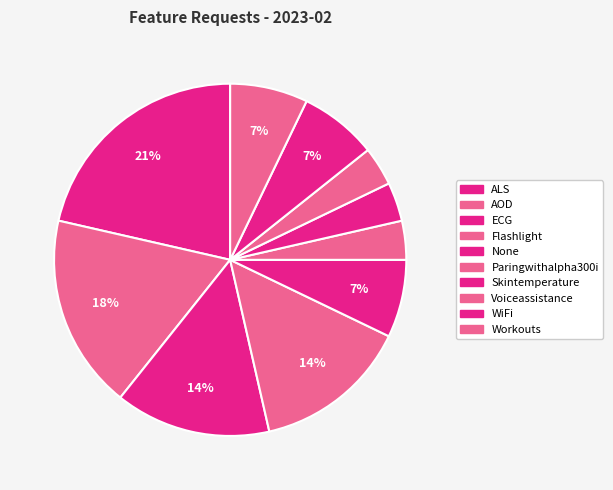

How many slices are in this pie chart?

10